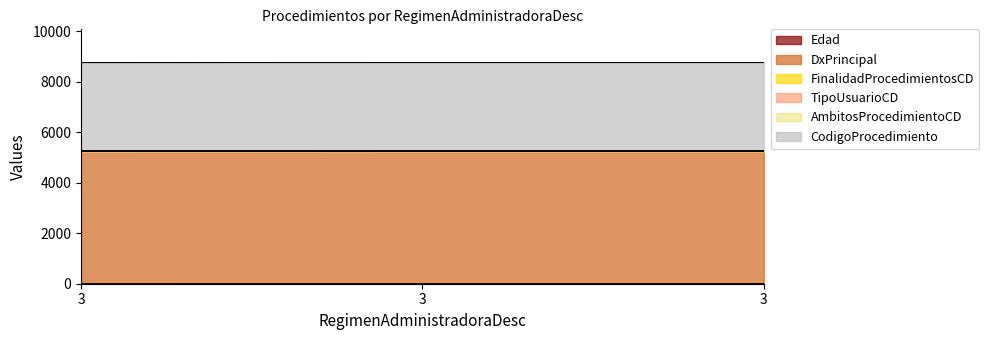

Is the value of CodigoProcedimiento at 3 greater than the value of Edad at 3?

Yes